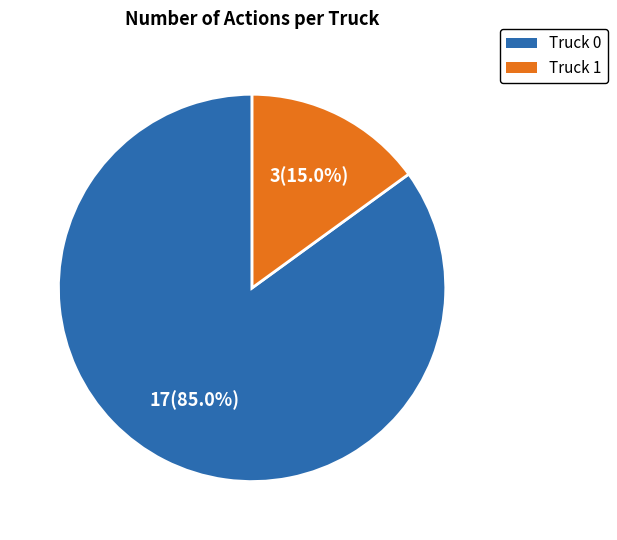

What is the smallest slice in the pie chart?

Truck 1